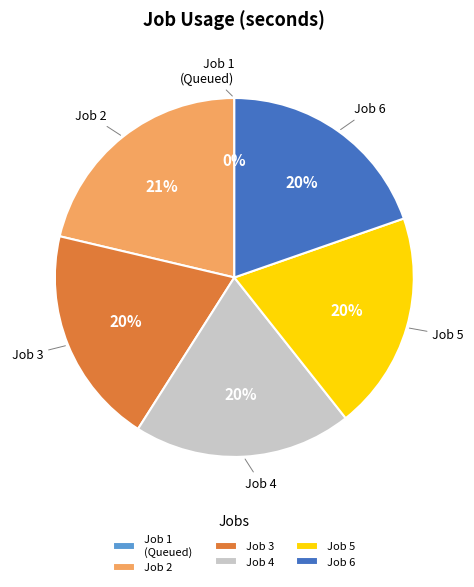

Which category has the biggest portion of the pie?

Job 2